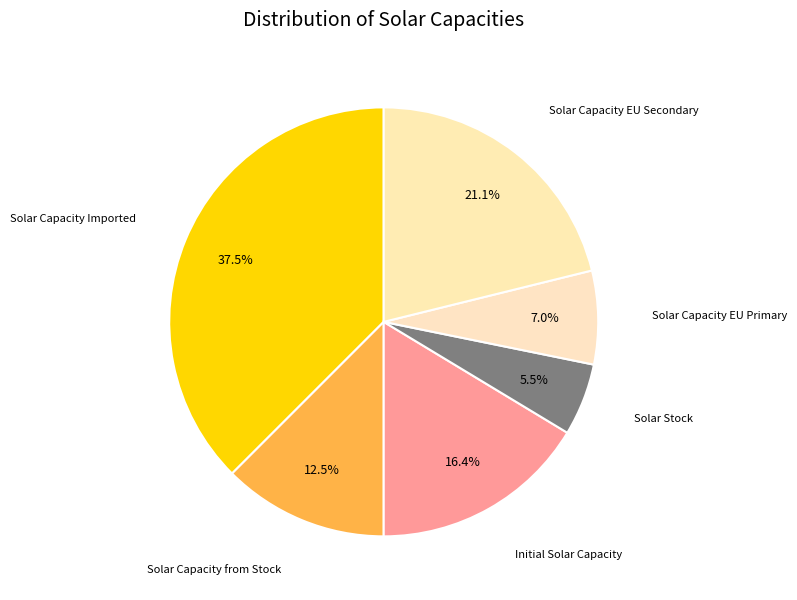

Which has a higher value, Solar Capacity EU Primary or Solar Capacity Imported?

Solar Capacity Imported